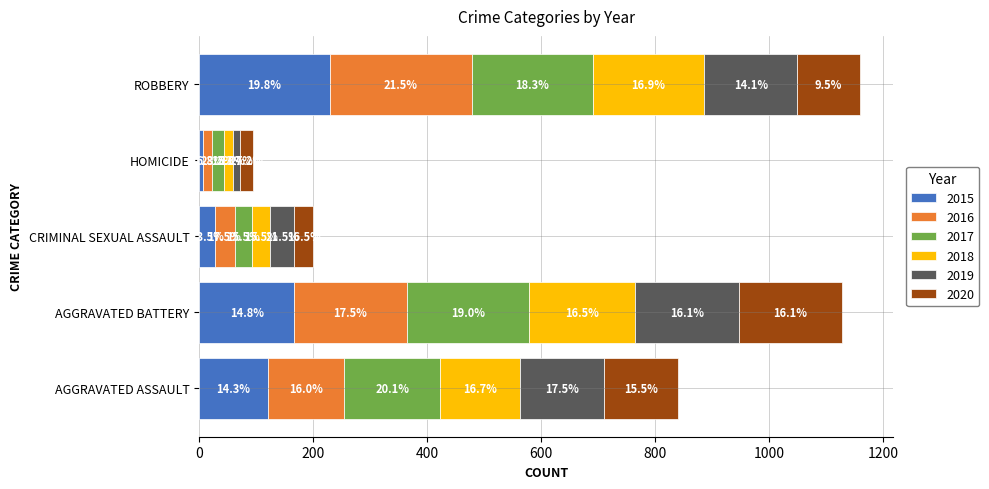

What is the label of the 3rd bar from the left?

CRIMINAL SEXUAL ASSAULT